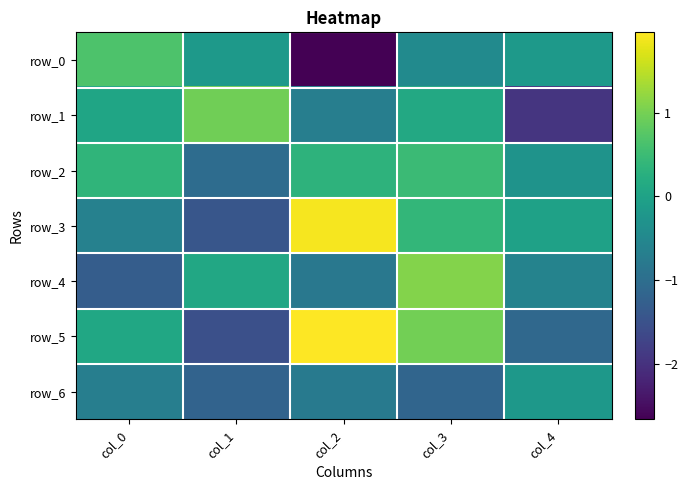

Reading right to left, what are all the values shown in this chart?

row_0: col_4=-0.2	col_3=-0.4	col_2=-2.7	col_1=-0.2	col_0=0.7
row_1: col_4=-1.9	col_3=0.1	col_2=-0.7	col_1=1.0	col_0=0.1
row_2: col_4=-0.3	col_3=0.5	col_2=0.3	col_1=-1.0	col_0=0.4
row_3: col_4=-0.0	col_3=0.4	col_2=1.9	col_1=-1.4	col_0=-0.6
row_4: col_4=-0.6	col_3=1.1	col_2=-0.8	col_1=0.1	col_0=-1.3
row_5: col_4=-1.1	col_3=1.0	col_2=2.0	col_1=-1.5	col_0=0.1
row_6: col_4=-0.2	col_3=-1.2	col_2=-0.8	col_1=-1.2	col_0=-0.7